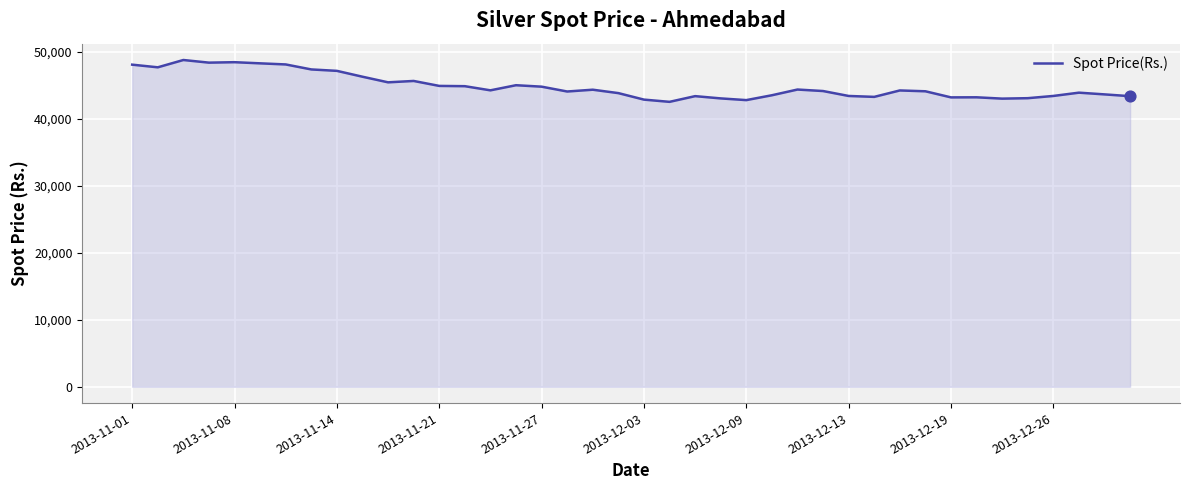

What is the smallest value displayed?

42566